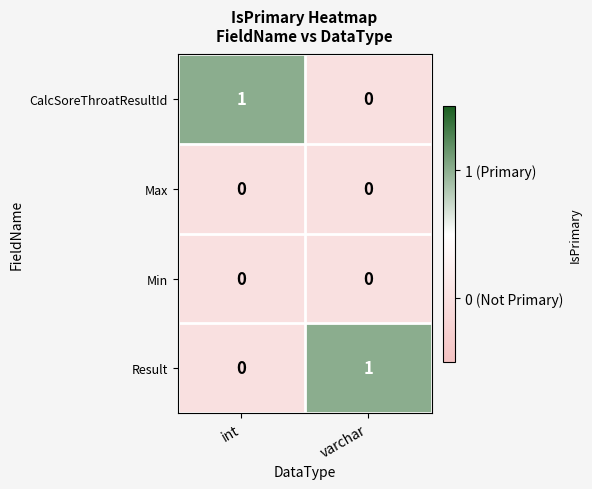

Is the value of Result at varchar greater than the value of Min at int?

Yes